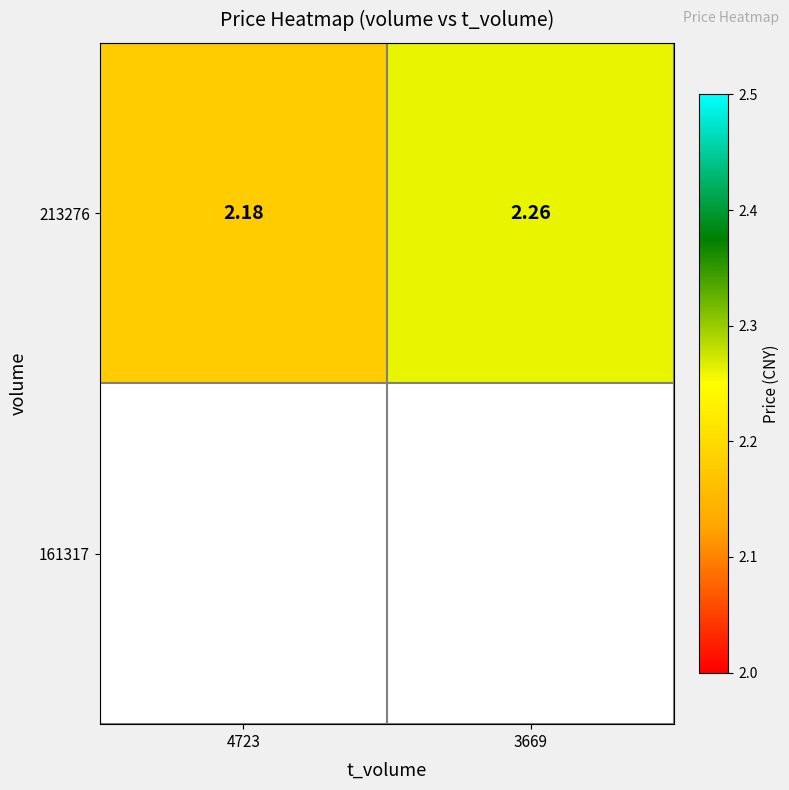

True or false: the data shows 2.3 at 3669.

True